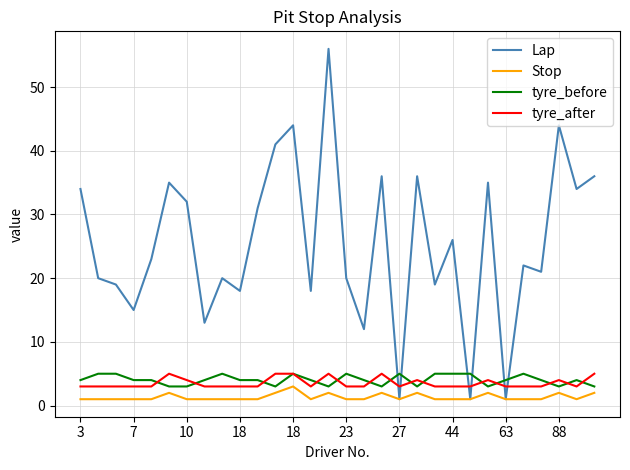

What is the maximum value for Lap?

56